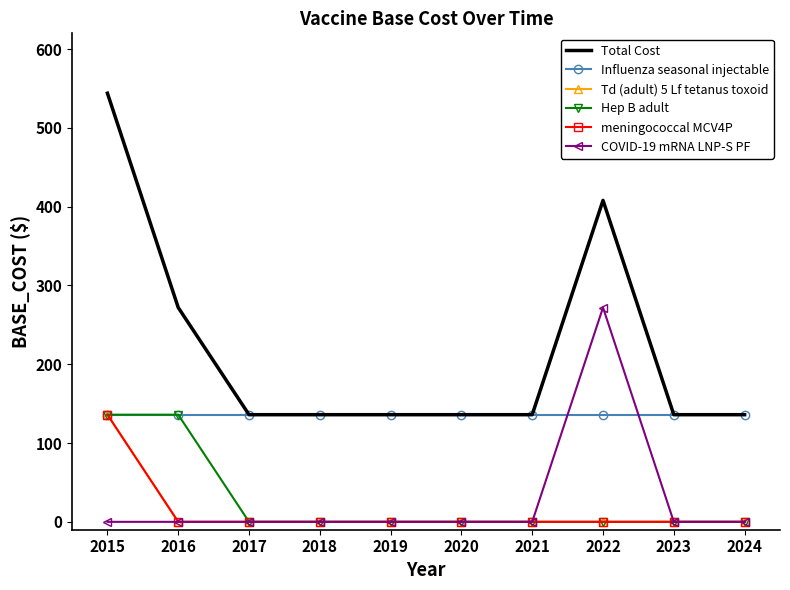

How many values in the meningococcal MCV4P series exceed 0?

1